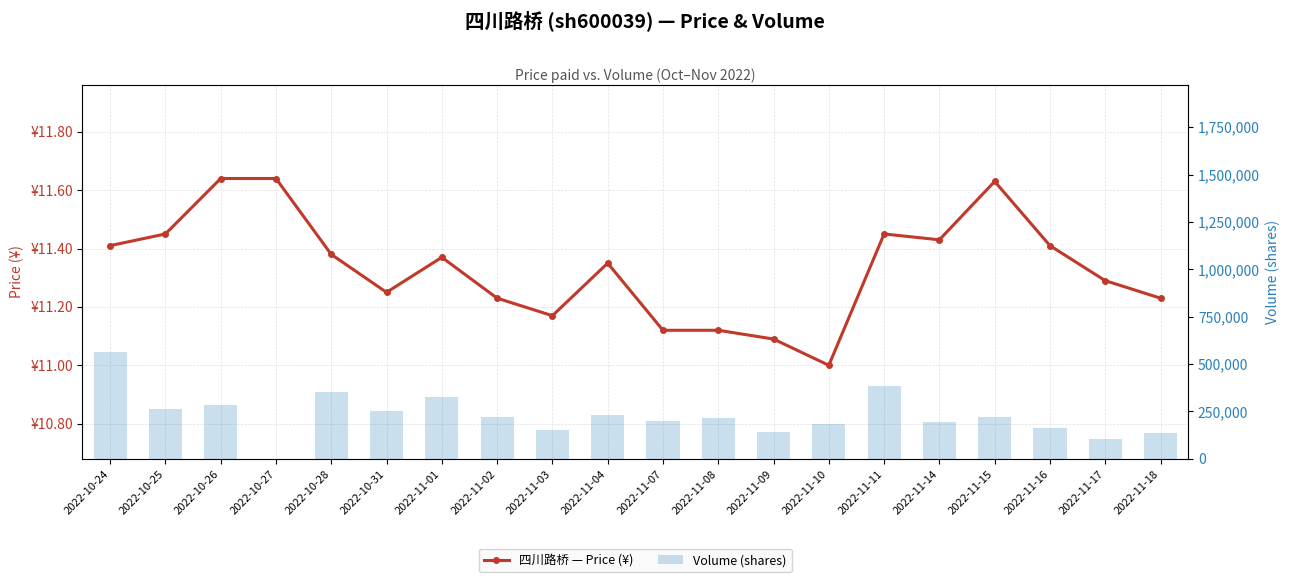

True or false: volume has a value of 350425.0 at 2022-10-28.

True